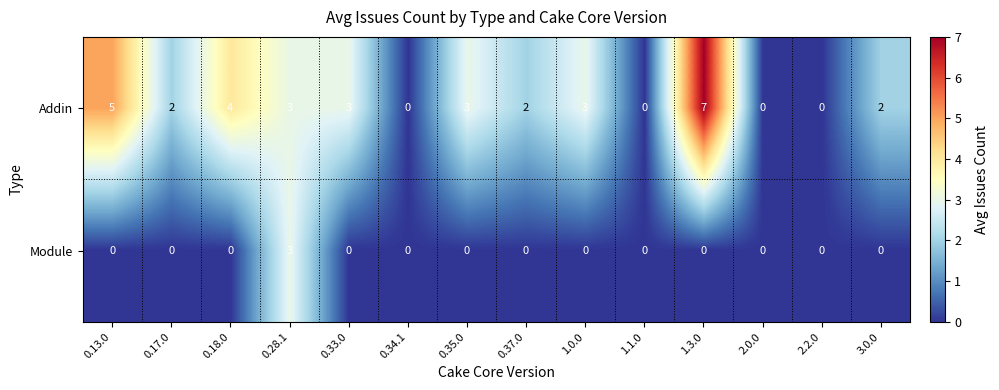

What is the spread (max minus min) of values at 0.37.0?

2